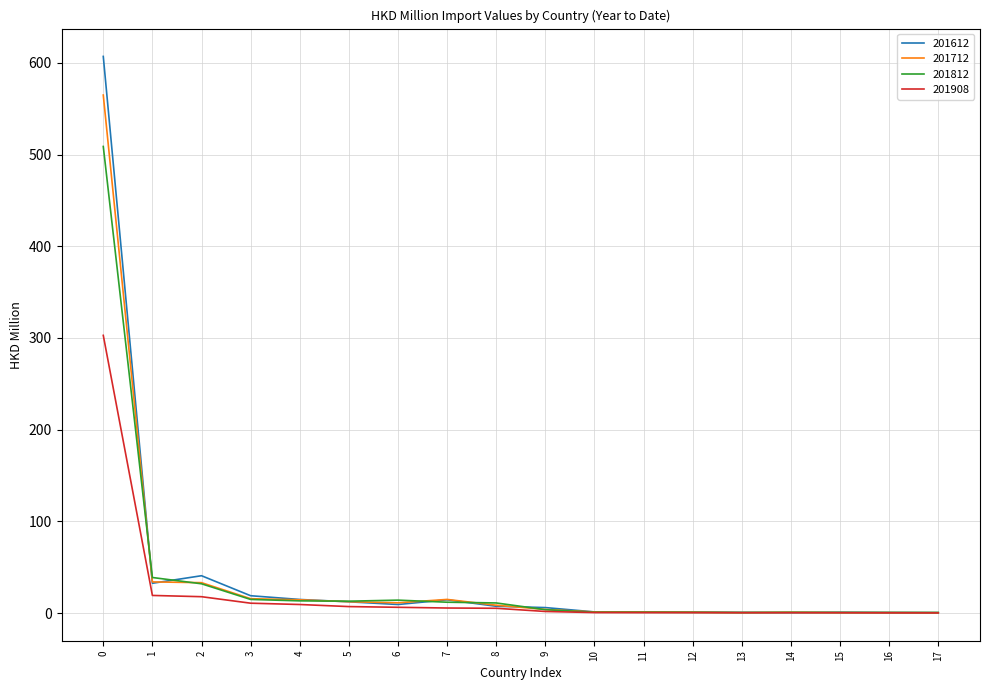

Is the value of 201908 at 13 greater than the value of 201612 at 0?

No